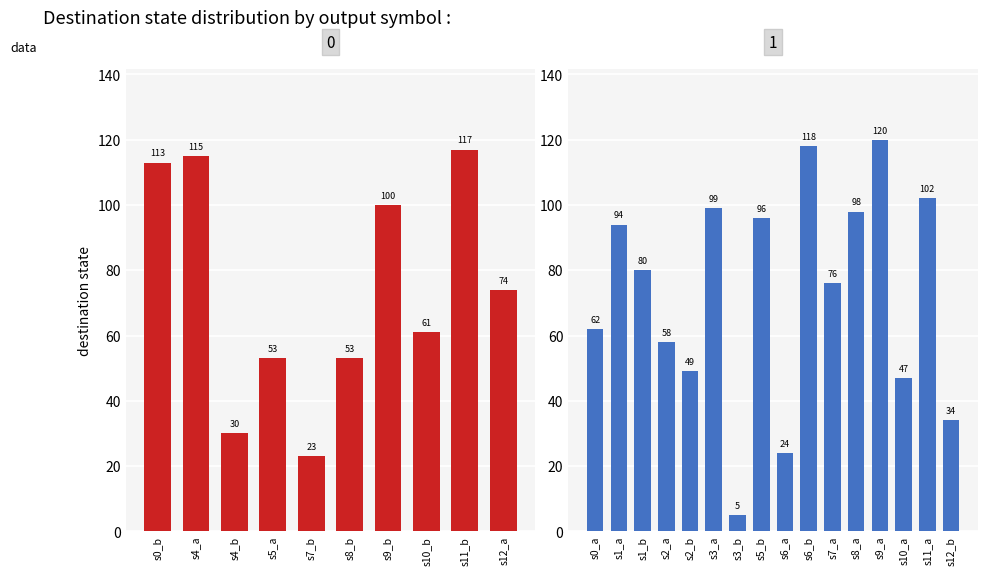

Are the bars horizontal?

No